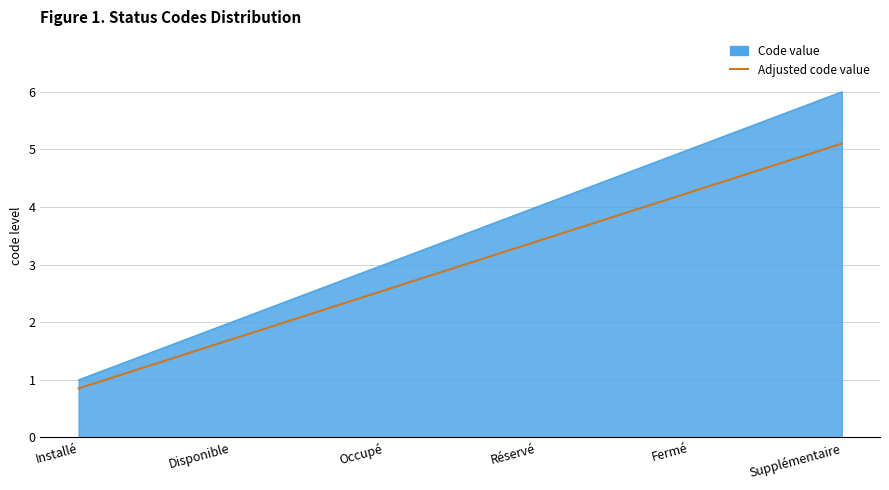

What is the difference between the Code value values at Installé and Réservé?

3.0